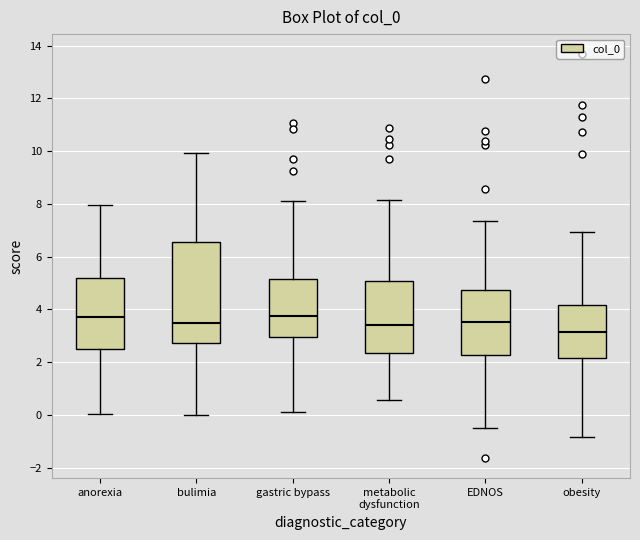

Reading left to right, read every box against the y-axis: the position of its median line, the range the box covers, and the ends of its whiskers. The values are not printed on the chart, so give them approximately, as read against the axis.

anorexia: median 3.8, box 2.4 to 5.2, whiskers 0.0 to 8.0
bulimia: median 3.4, box 2.8 to 6.6, whiskers 0.0 to 10.0
gastric bypass: median 3.8, box 3.0 to 5.2, whiskers 0.2 to 8.2
metabolic dysfunction: median 3.4, box 2.4 to 5.0, whiskers 0.6 to 8.2
EDNOS: median 3.6, box 2.2 to 4.8, whiskers -0.6 to 7.4
obesity: median 3.2, box 2.2 to 4.2, whiskers -0.8 to 7.0